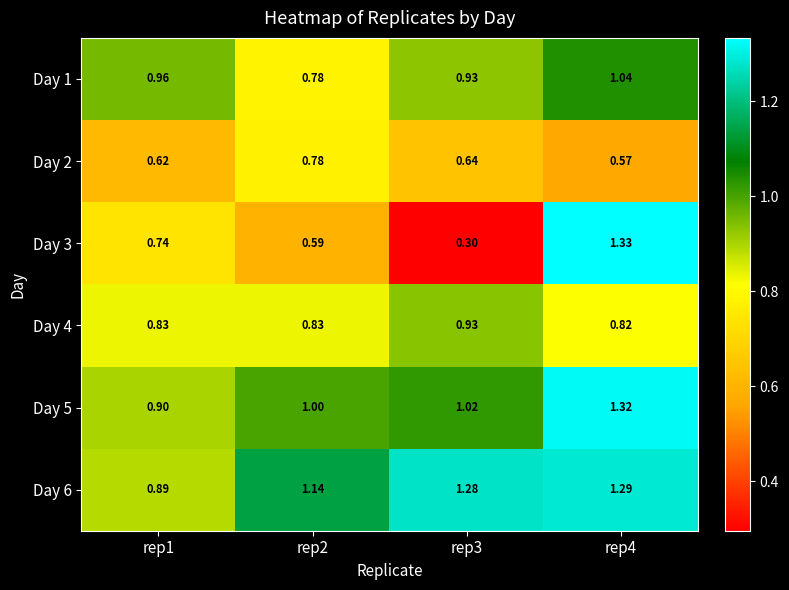

Count the number of categories in the chart.

4